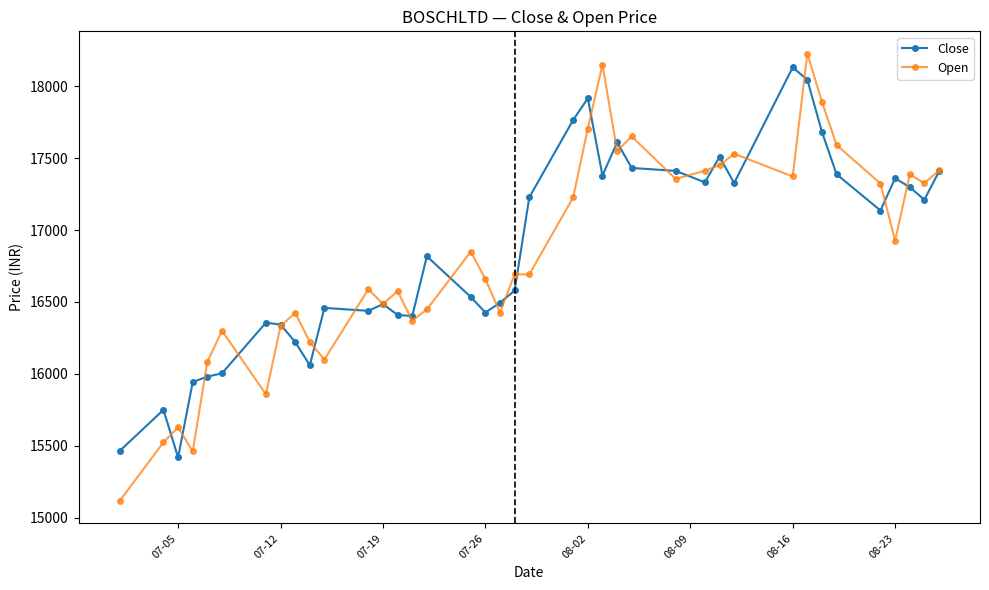

What is the sum of all Close values?

657144.8